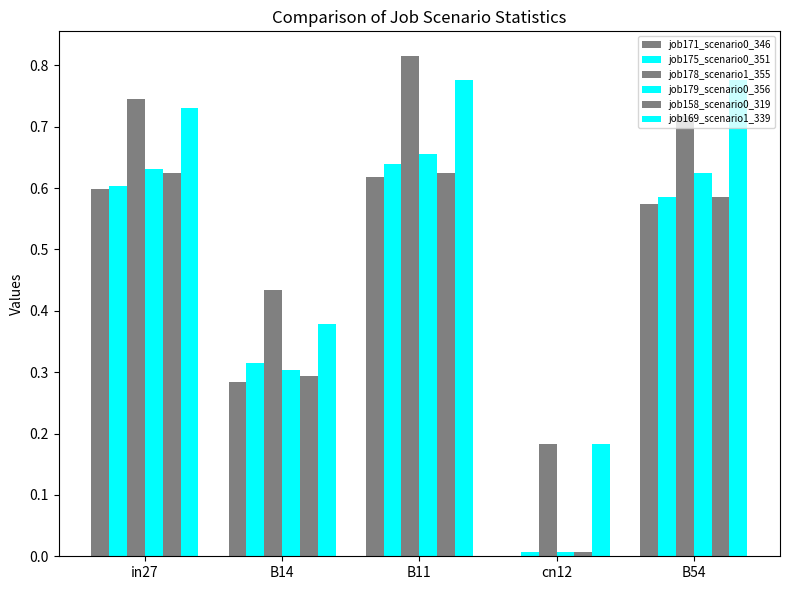

At which category is the sum across all series the highest?

B11